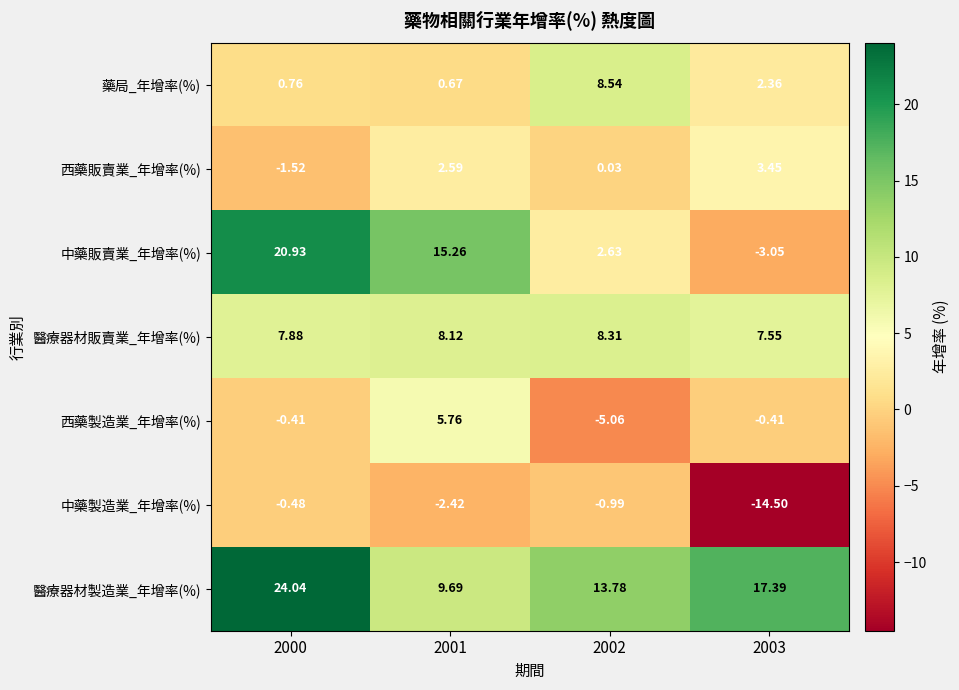

Is the value of 中藥販賣業_年增率(%) at 2003 greater than the value of 藥局_年增率(%) at 2003?

No